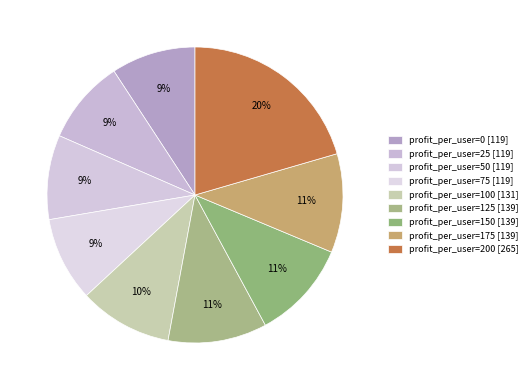

How many slices are in this pie chart?

9